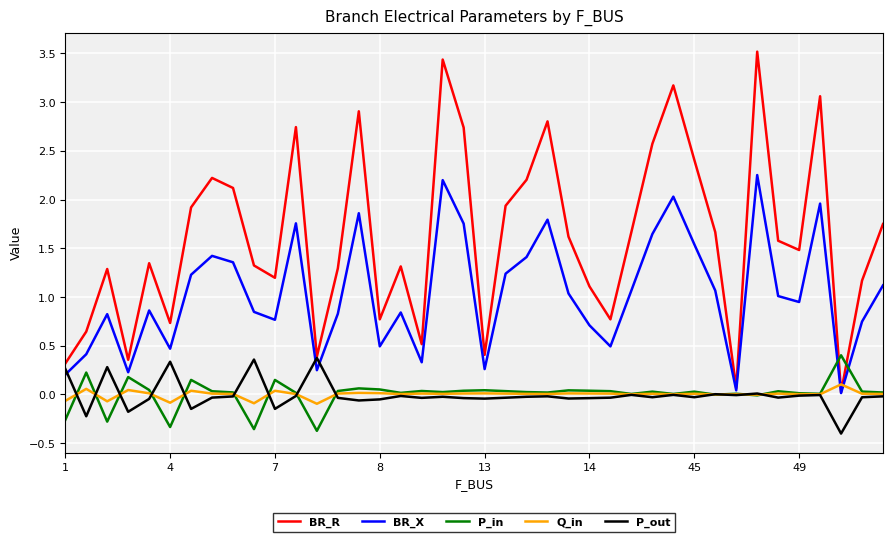

How many lines are shown in the chart?

5